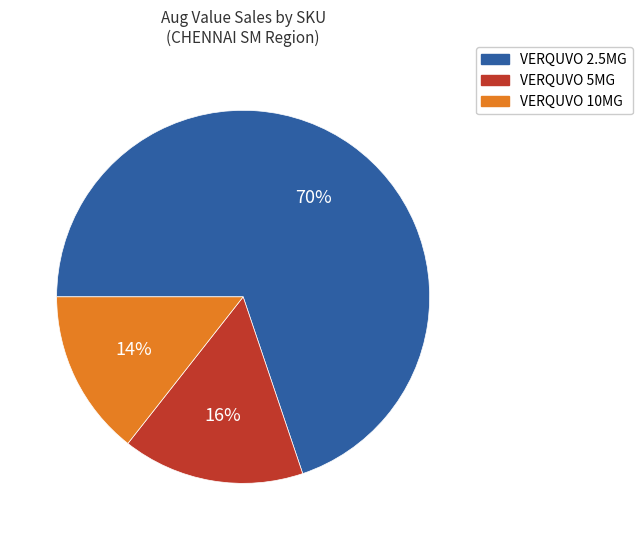

Is there a majority slice in this chart?

Yes